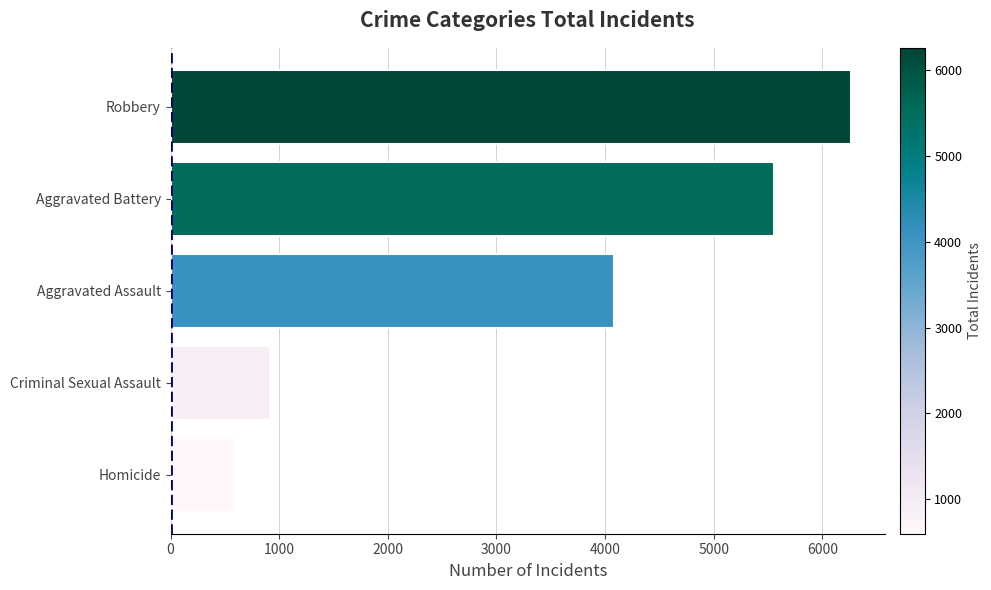

What is the smallest value displayed?

597